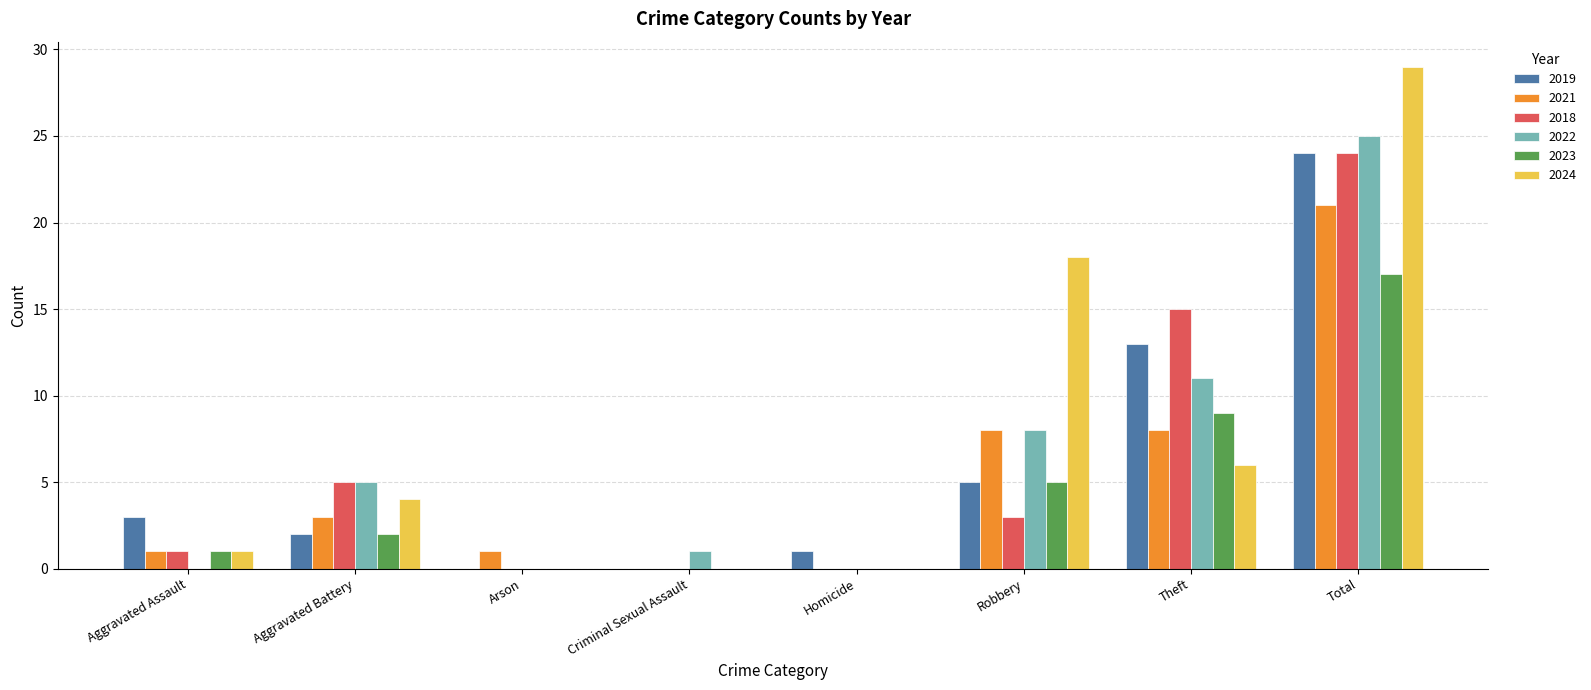

What is the sum of all 2019 values?

48